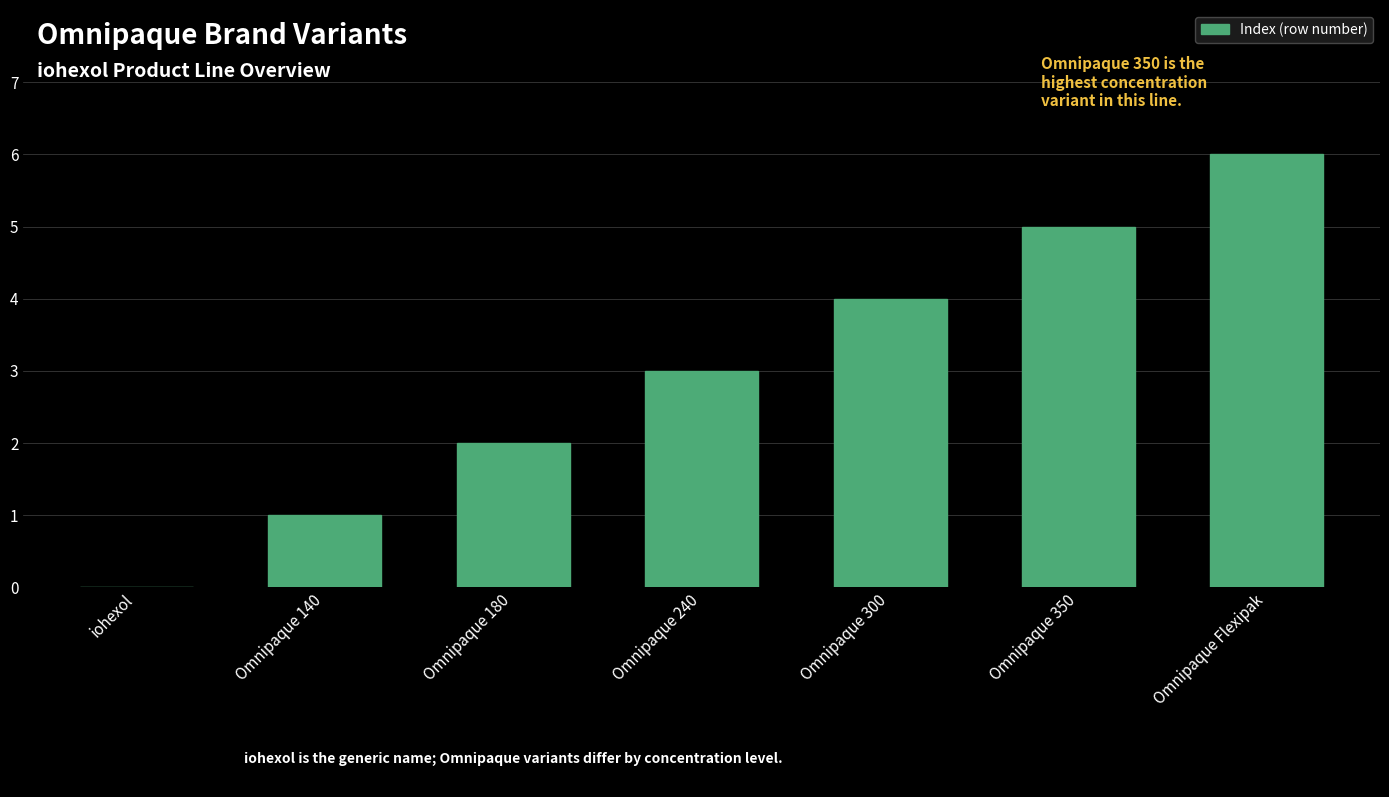

How many distinct data groups are displayed?

1